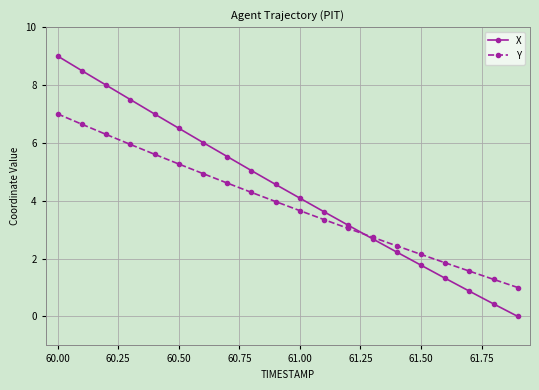

List the series in order of their overall mean, highest first.

X, Y